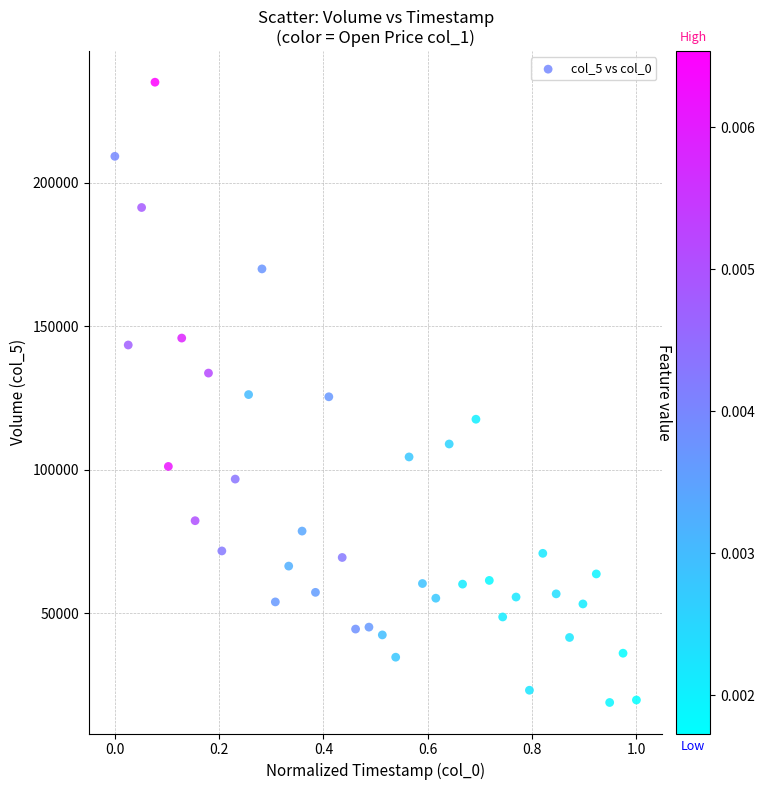

What is the range of Y values (max minus min)?

216099.6